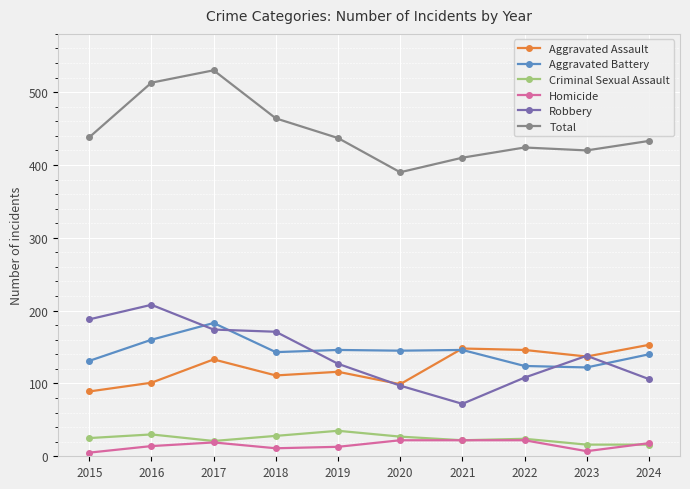

How many data points in Aggravated Assault are less than 133?

5